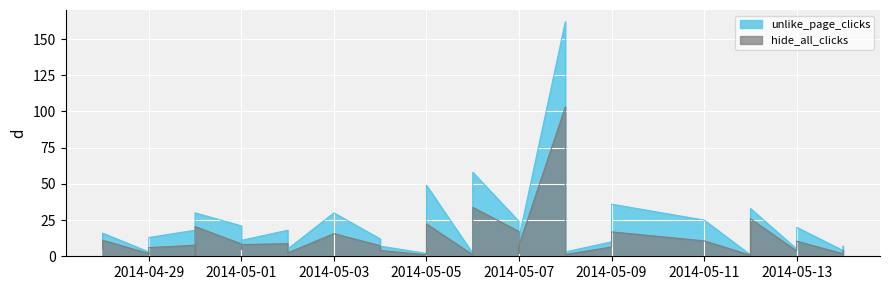

What is the total value across all series at 2014-04-29?

3